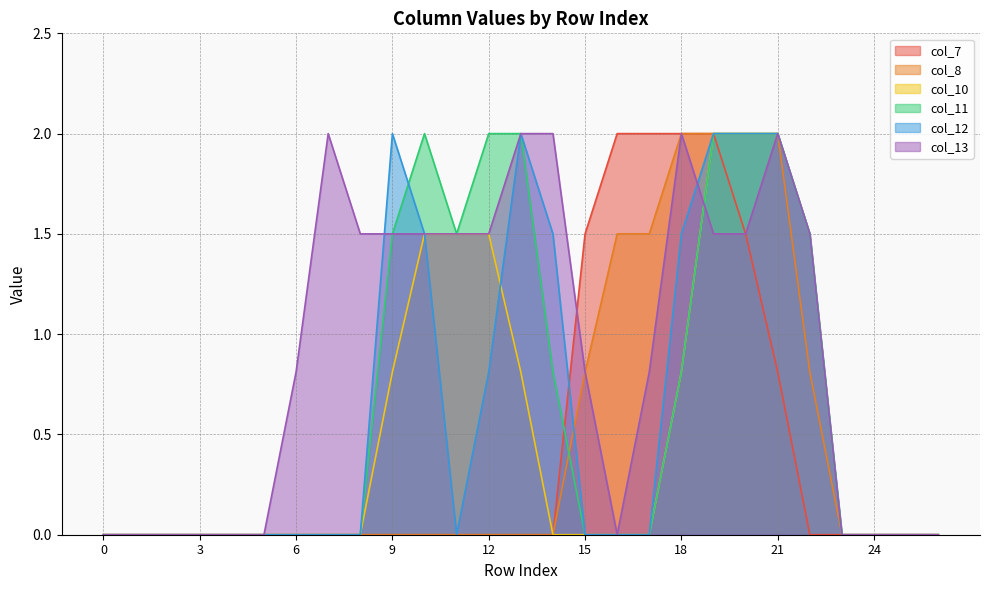

What is the difference between the maximum and minimum values in the col_7 series?

2.0